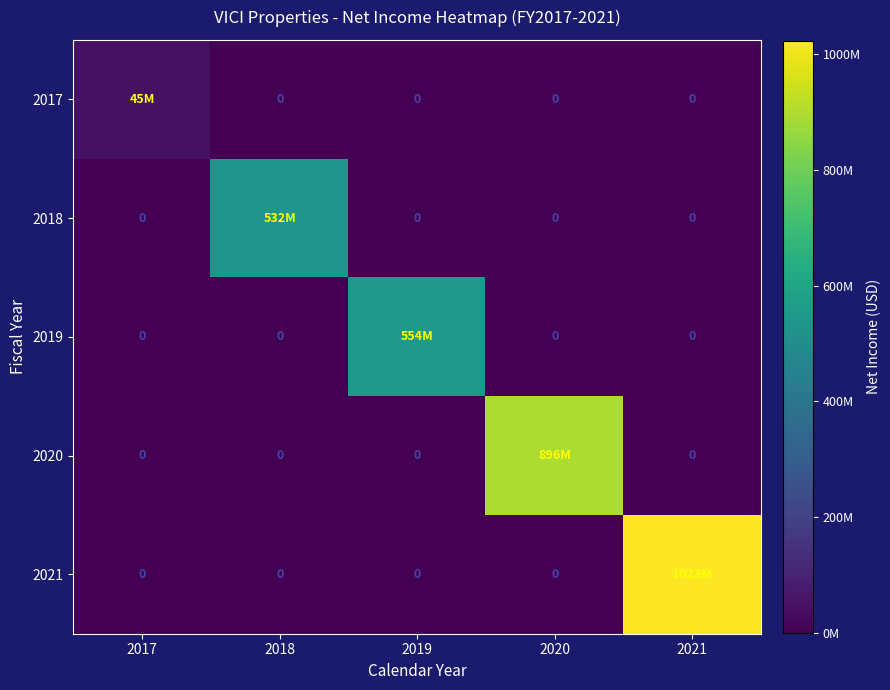

At 2018, list the series in order from largest to smallest.

2018, 2017, 2019, 2020, 2021